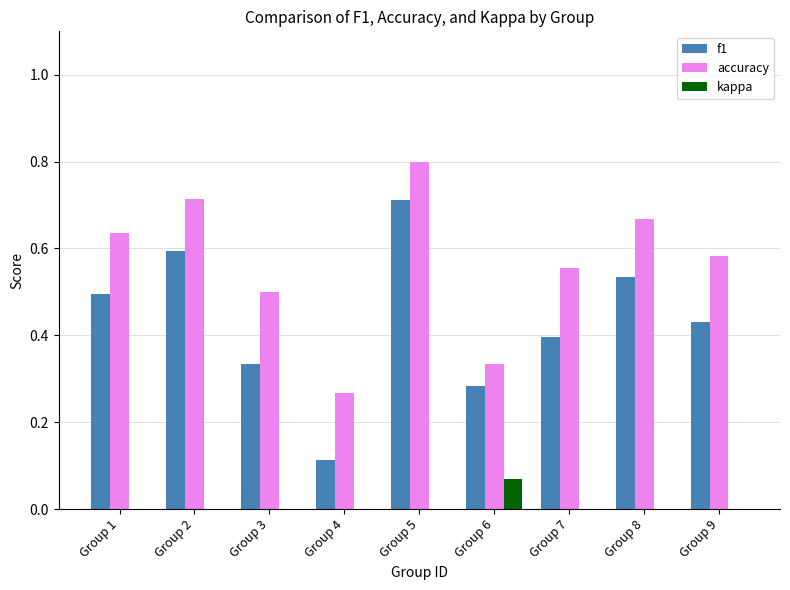

True or false: kappa has a value of 0.0 at Group 7.

True